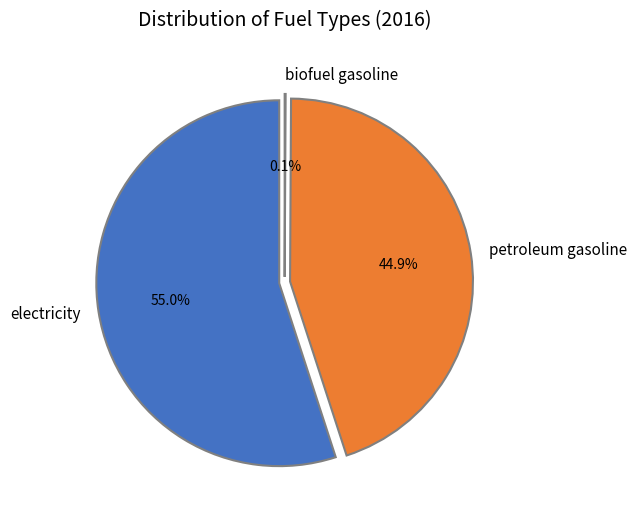

How many segments does this pie chart have?

3